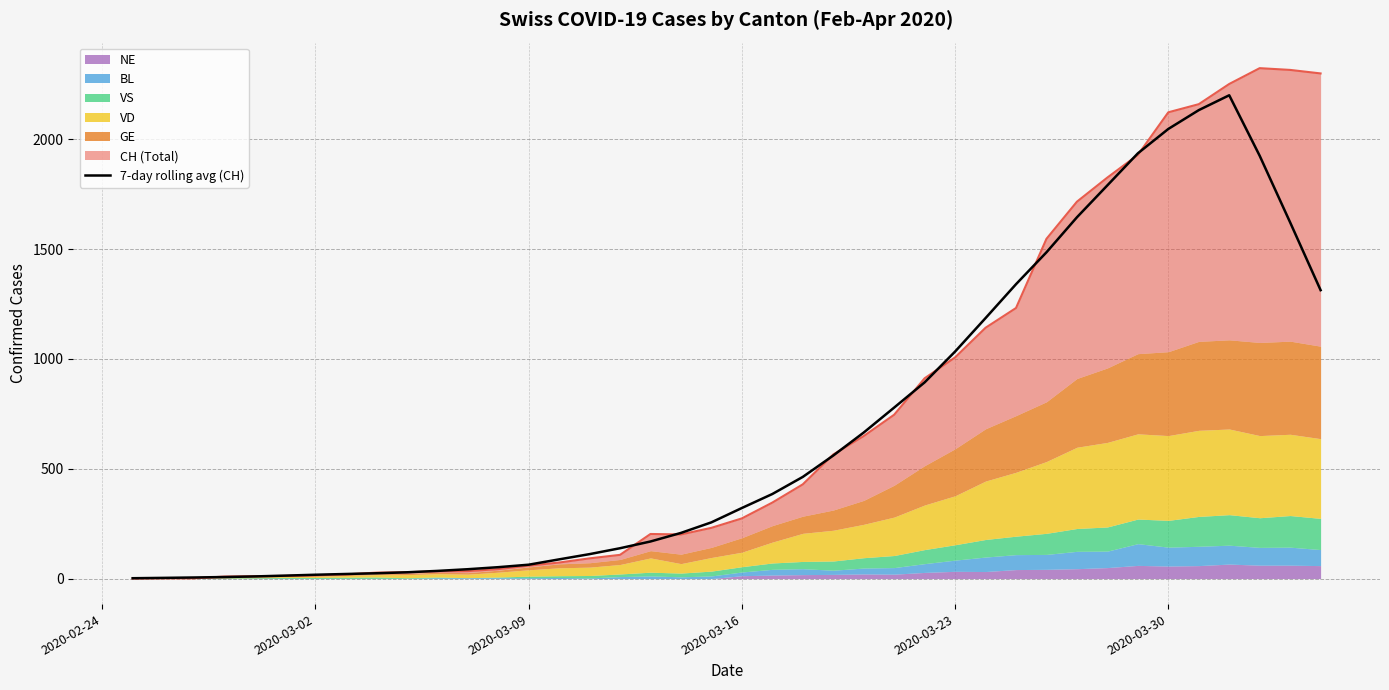

What is the maximum value for 7-day rolling avg (CH)?

2200.6